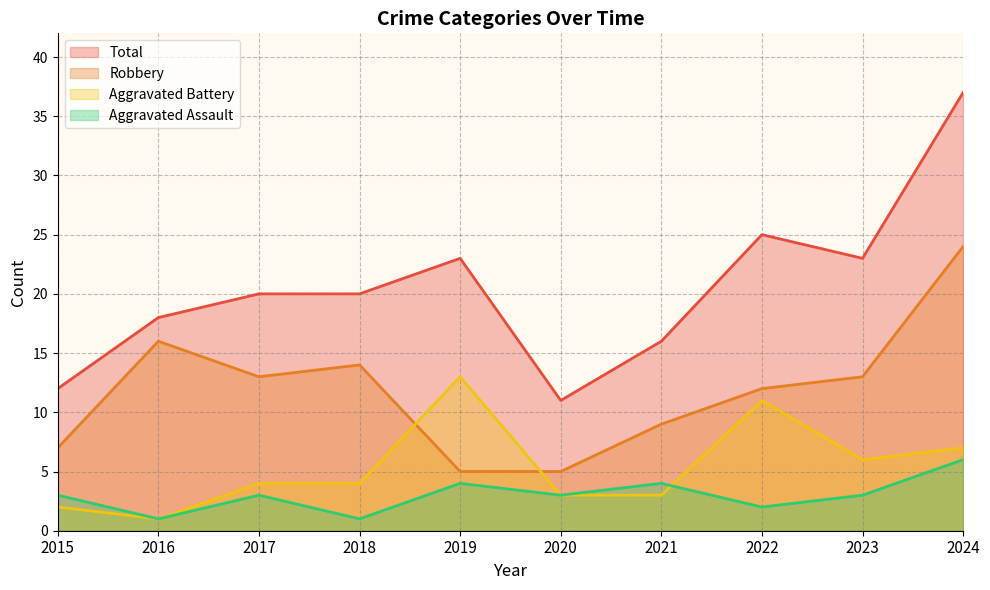

Reading right to left, transcribe all the data shown in this chart.

Aggravated Assault: 6	3	2	4	3	4	1	3	1	3
Aggravated Battery: 7	6	11	3	3	13	4	4	1	2
Robbery: 24	13	12	9	5	5	14	13	16	7
Total: 37	23	25	16	11	23	20	20	18	12